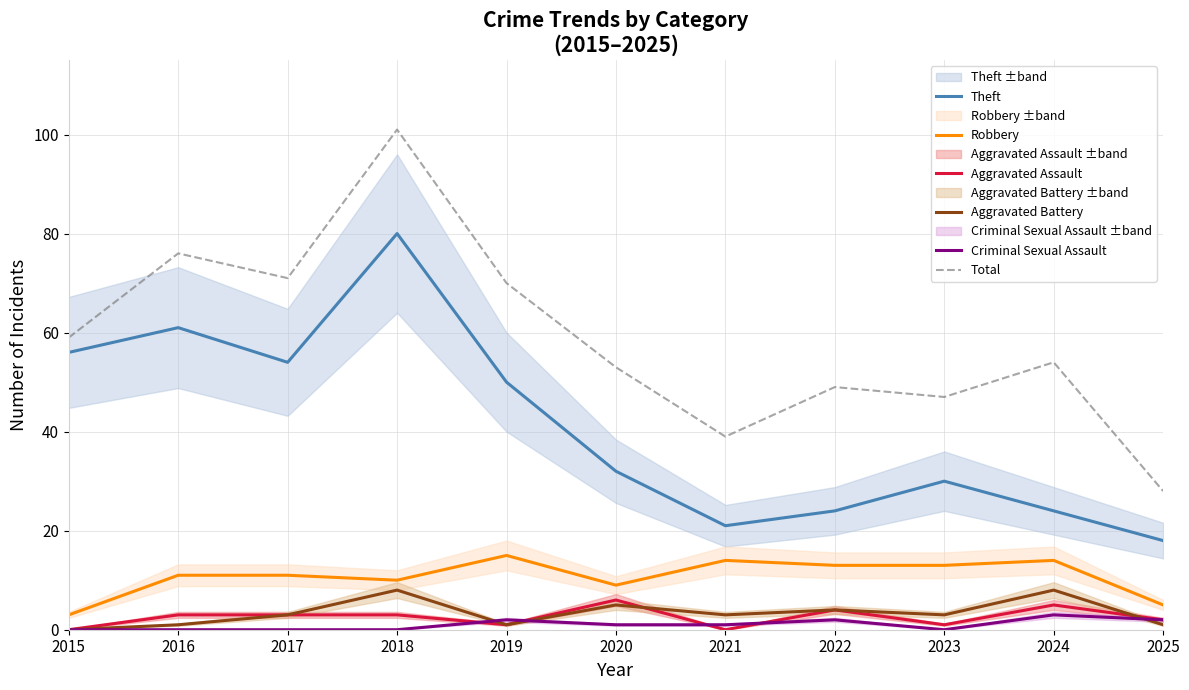

Does the chart display data point markers on the line(s)?

No